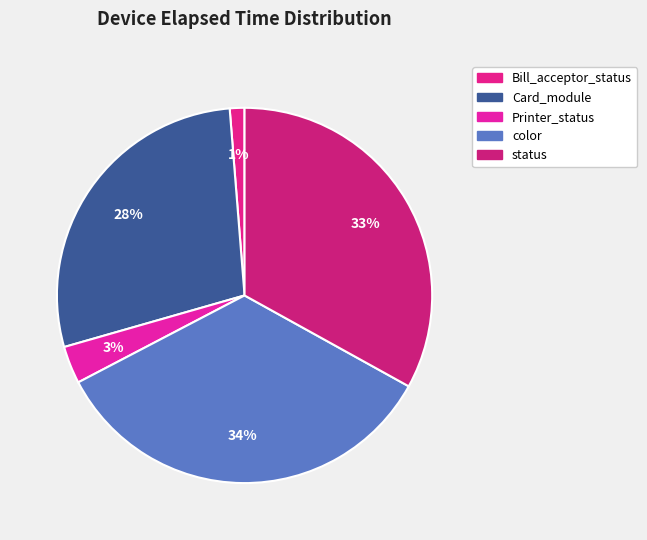

Which slice is the smallest?

Bill_acceptor_status